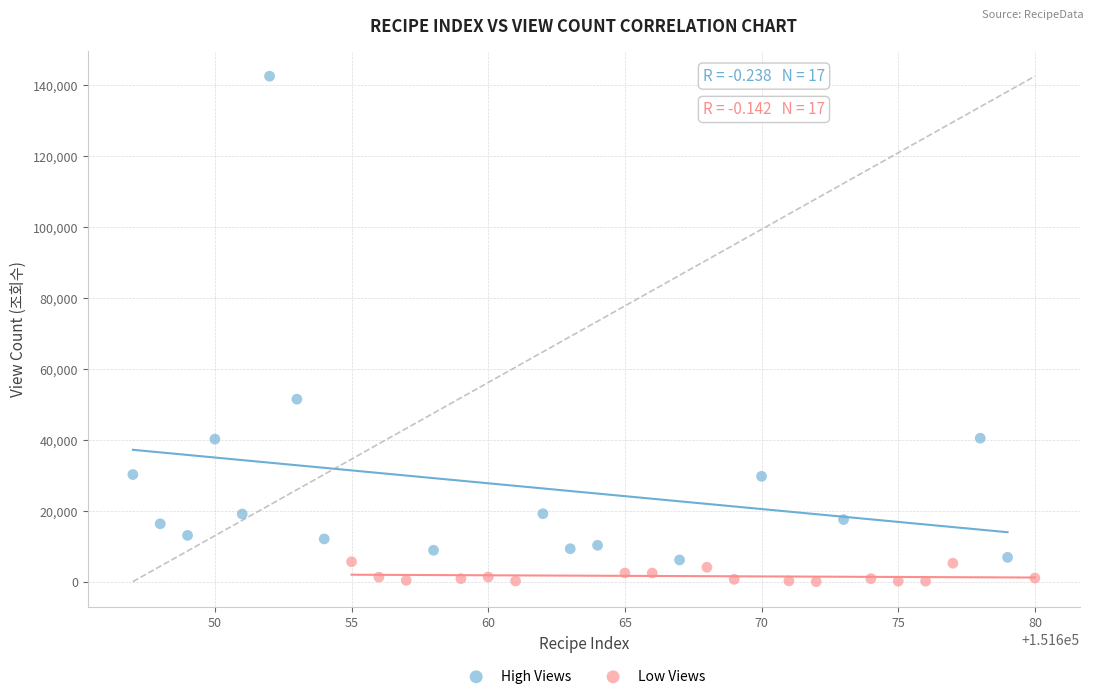

Which series has the largest Y range (max minus min)?

High Views